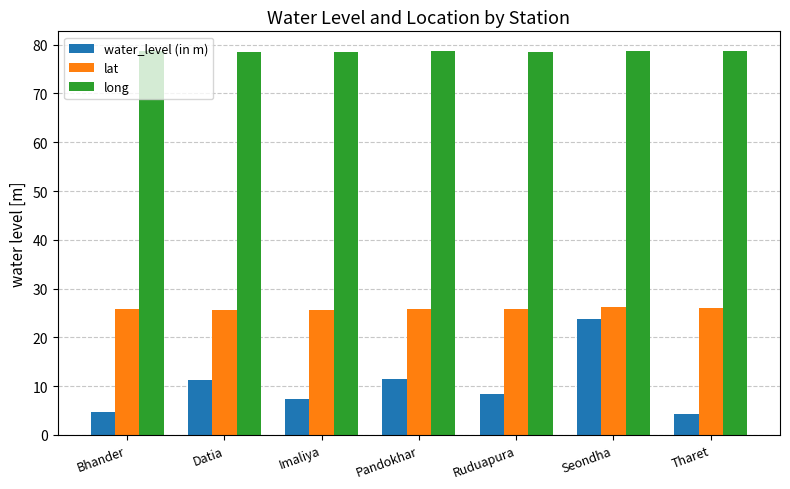

Which series has the widest spread of values?

water_level (in m)